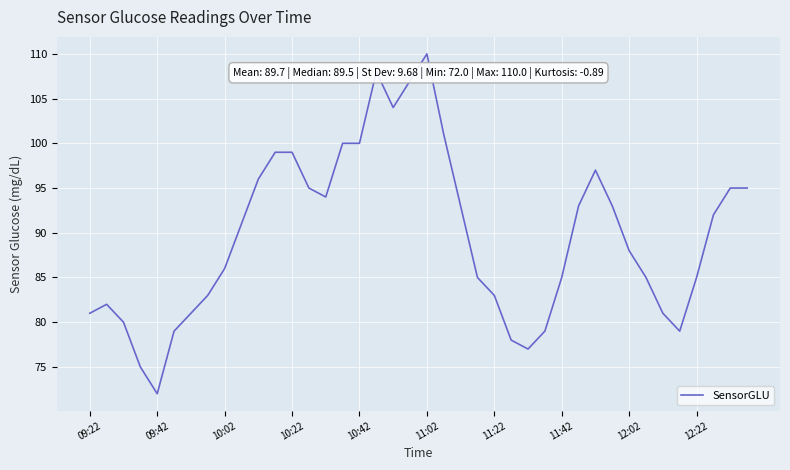

What is the minimum value shown in the chart?

72